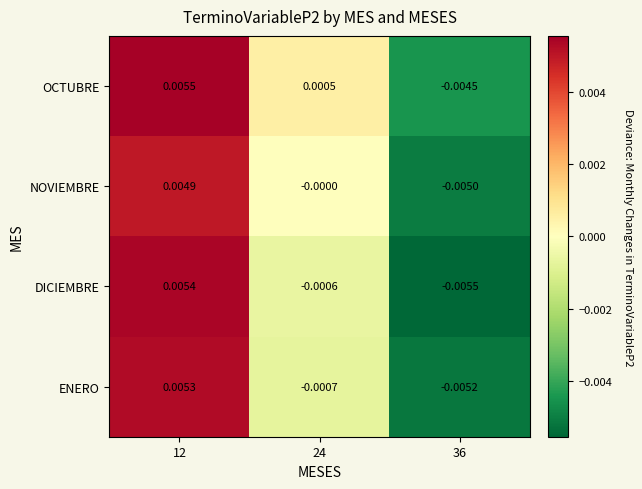

Which series has the widest spread of values?

DICIEMBRE